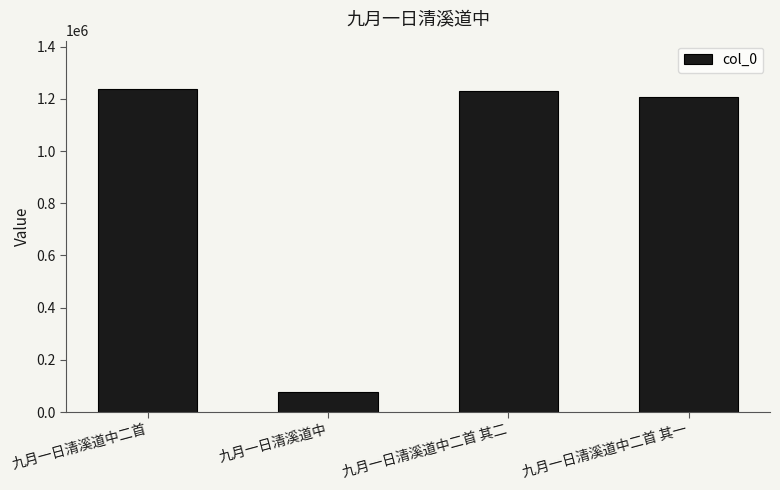

Read the value at 九月一日清溪道中二首, to the nearest 10.

1237180